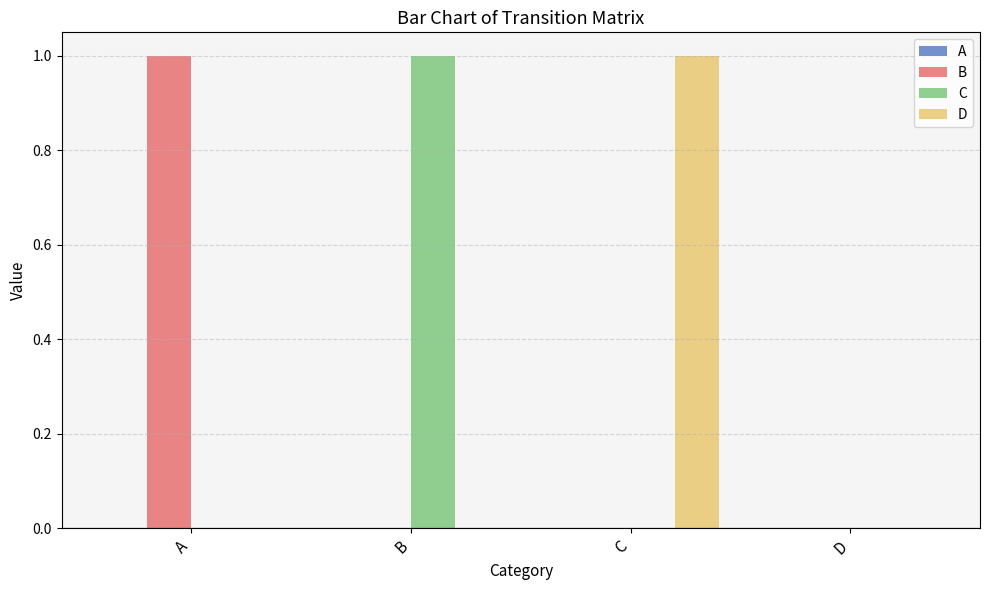

Is it true that B equals 1 at A?

True